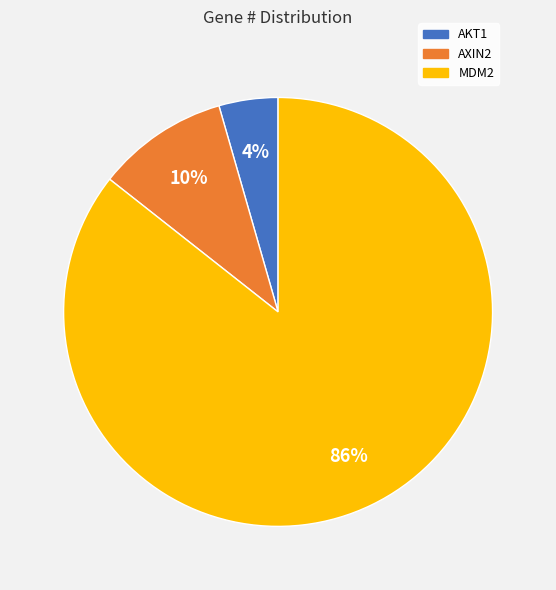

Approximately how many times larger is the value at AKT1 compared to AXIN2?

0.4